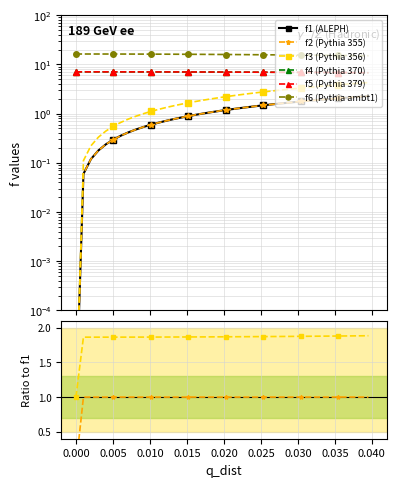

True or false: f6 (Pythia ambt1) and f3 (Pythia 356) intersect in this chart.

False